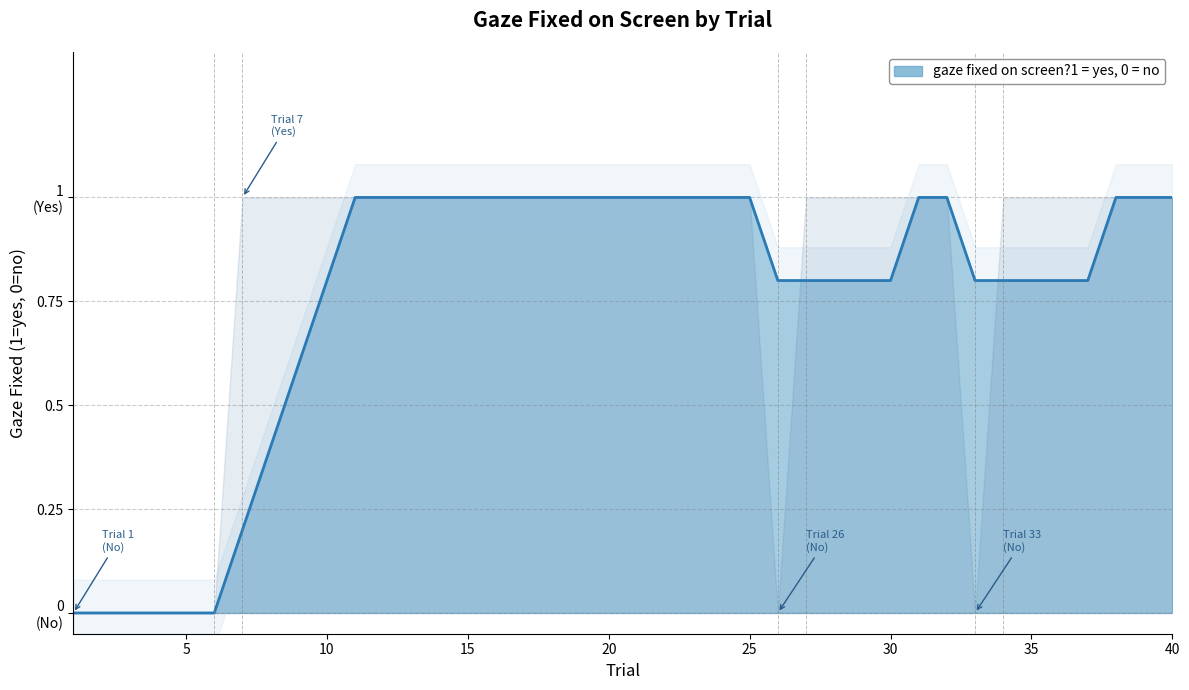

Rank the categories by value from highest to lowest.

7, 8, 9, 10, 11, 12, 13, 14, 15, 16, 17, 18, 19, 20, 21, 22, 23, 24, 25, 27, 28, 29, 30, 31, 32, 34, 35, 36, 37, 38, 39, 40, 1, 2, 3, 4, 5, 6, 26, 33